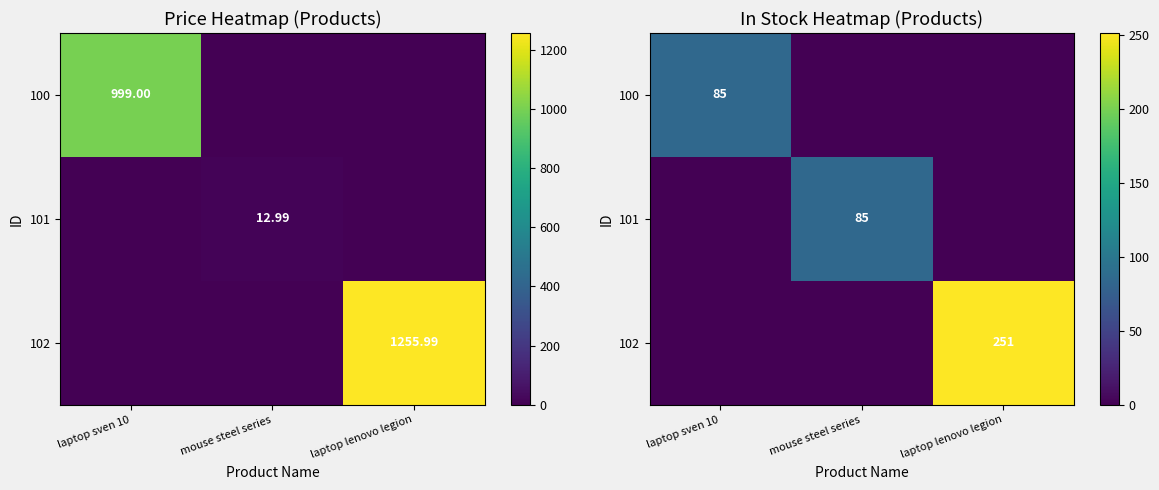

How many values in 101 are above zero?

1